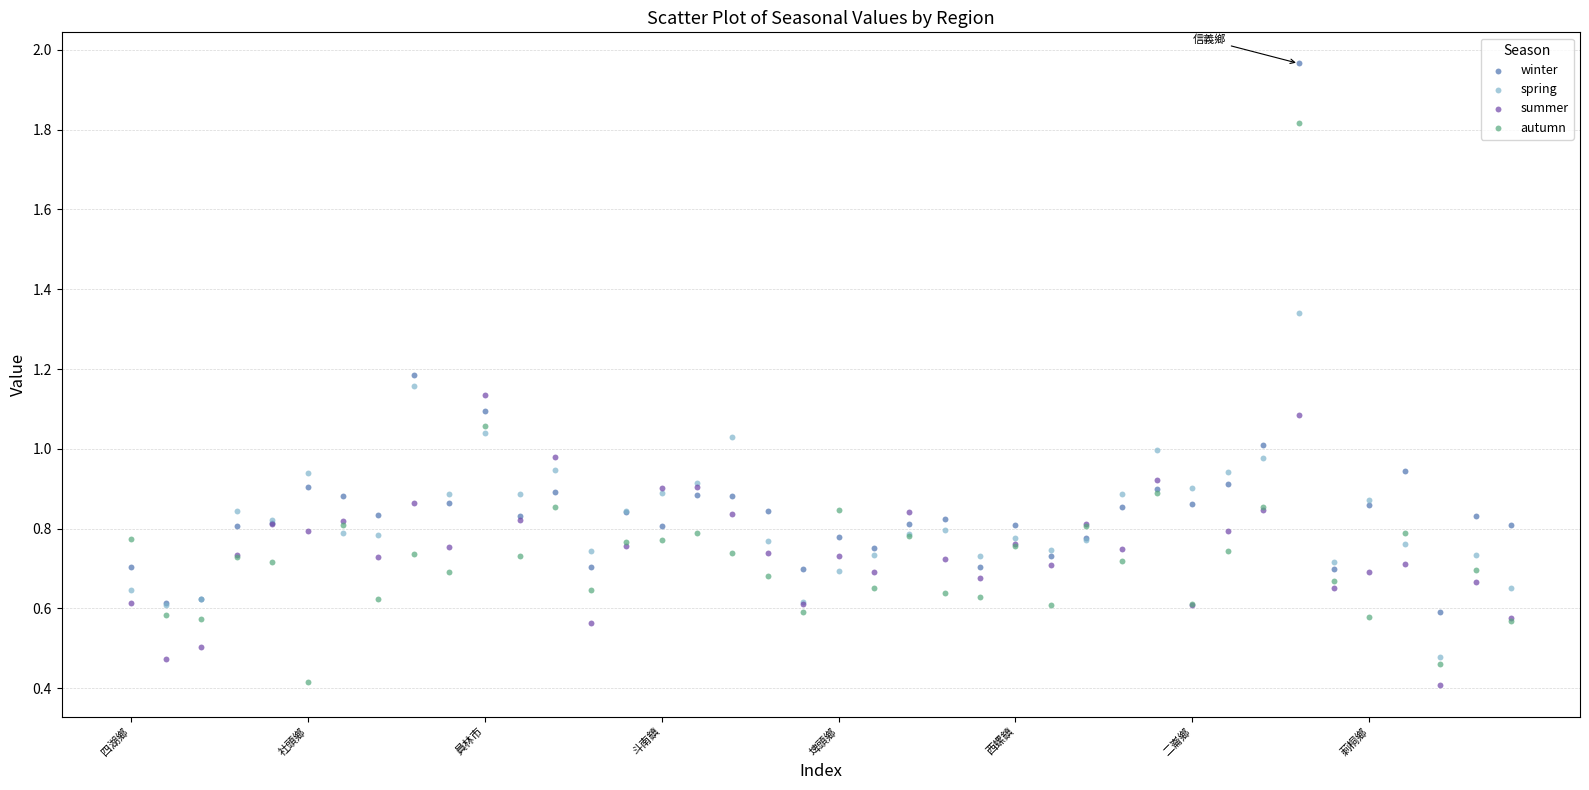

Which series contains the highest Y value?

winter